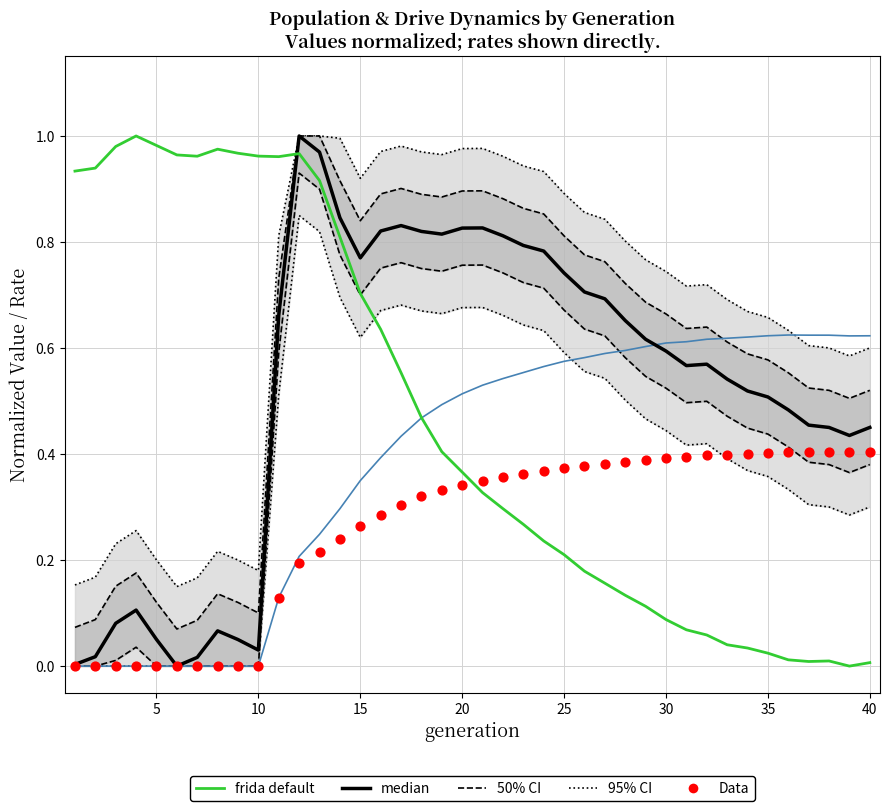

Which series has the largest total across all categories?

95% CI